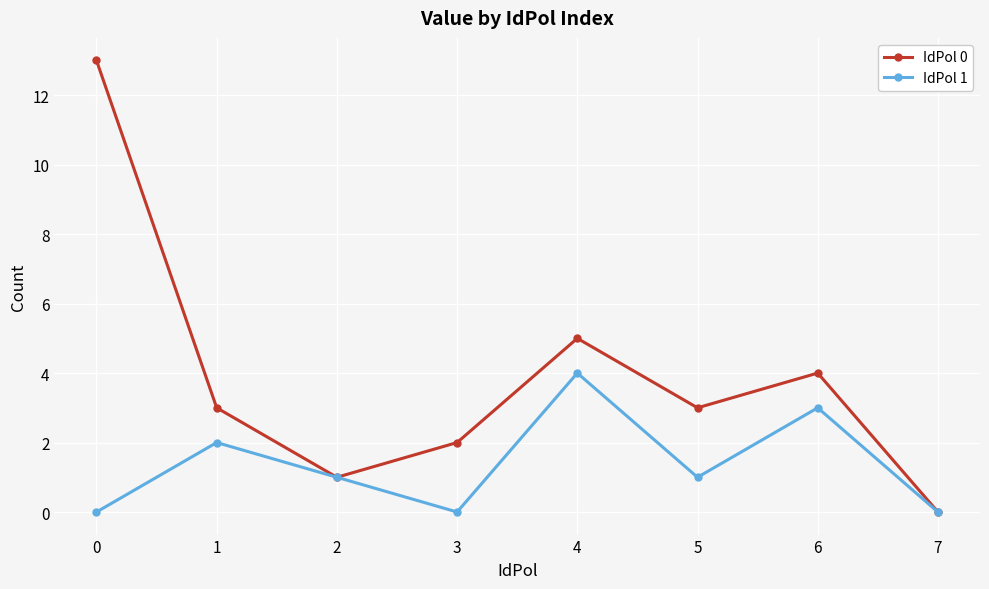

True or false: IdPol 1 has more than 1 points higher than both neighbors.

True